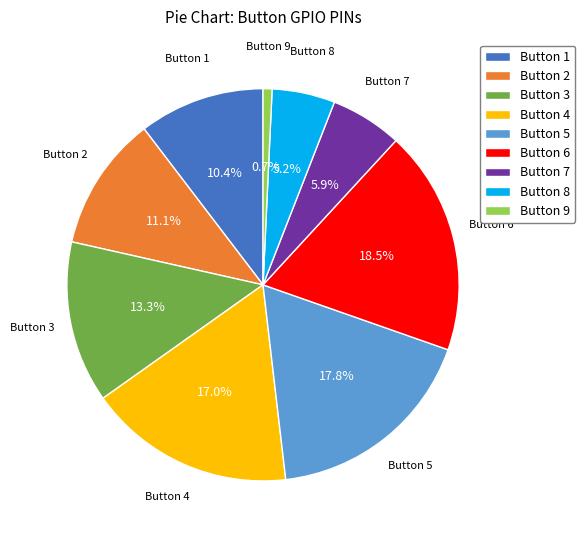

Combined, do Button 8 and Button 6 account for over 50%?

No